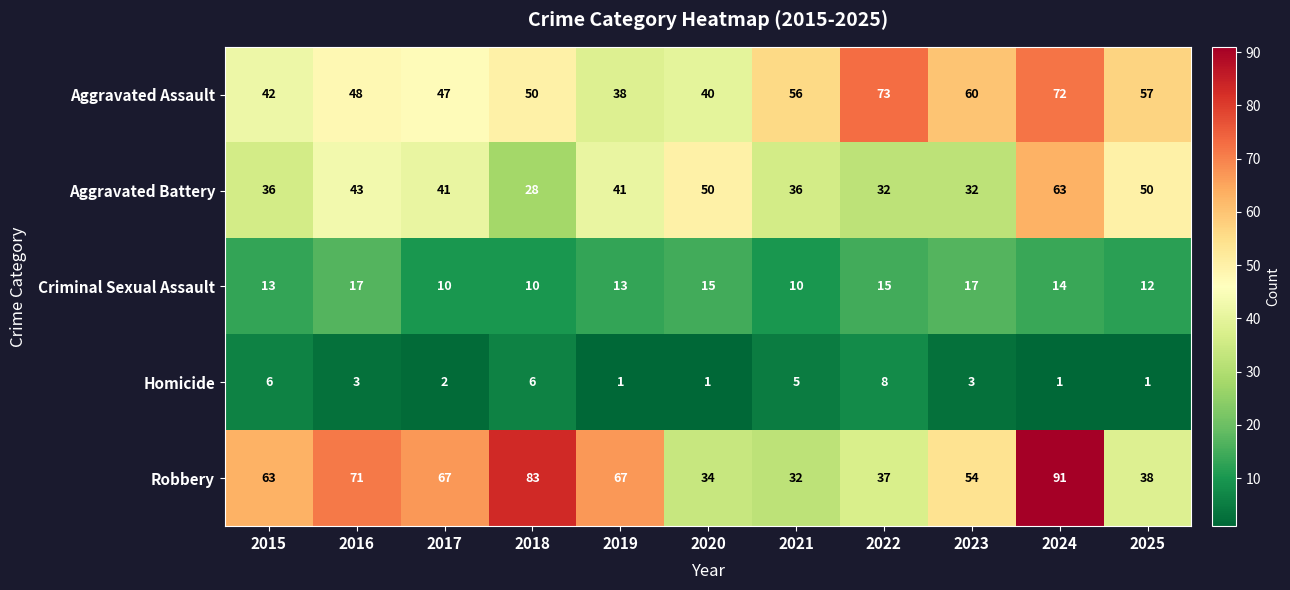

Is it true that Homicide equals 2 at 2017?

True